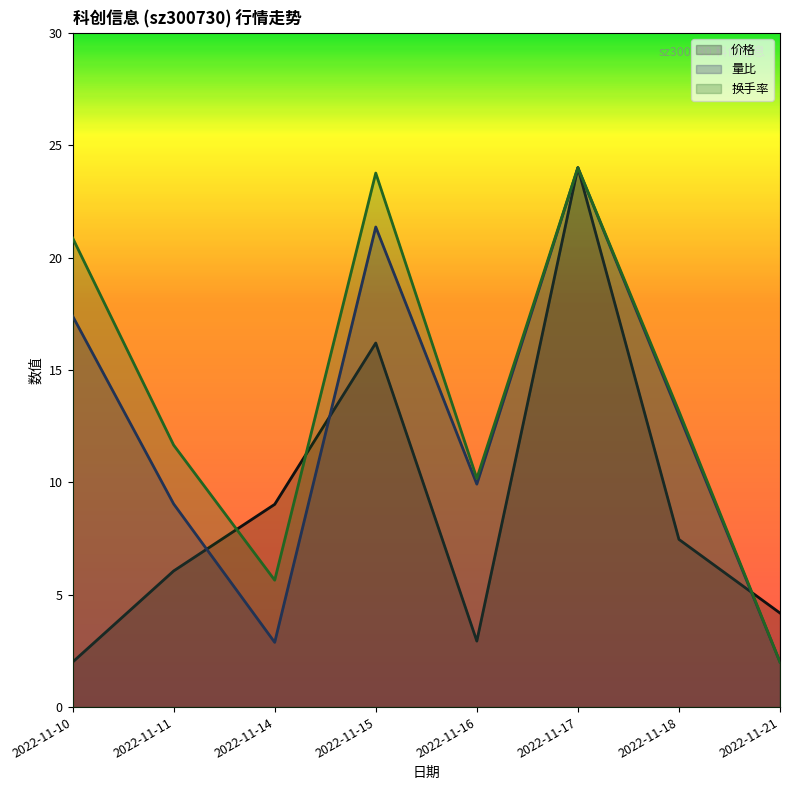

At which label is 价格 (line) closest to 13?

2022-11-15